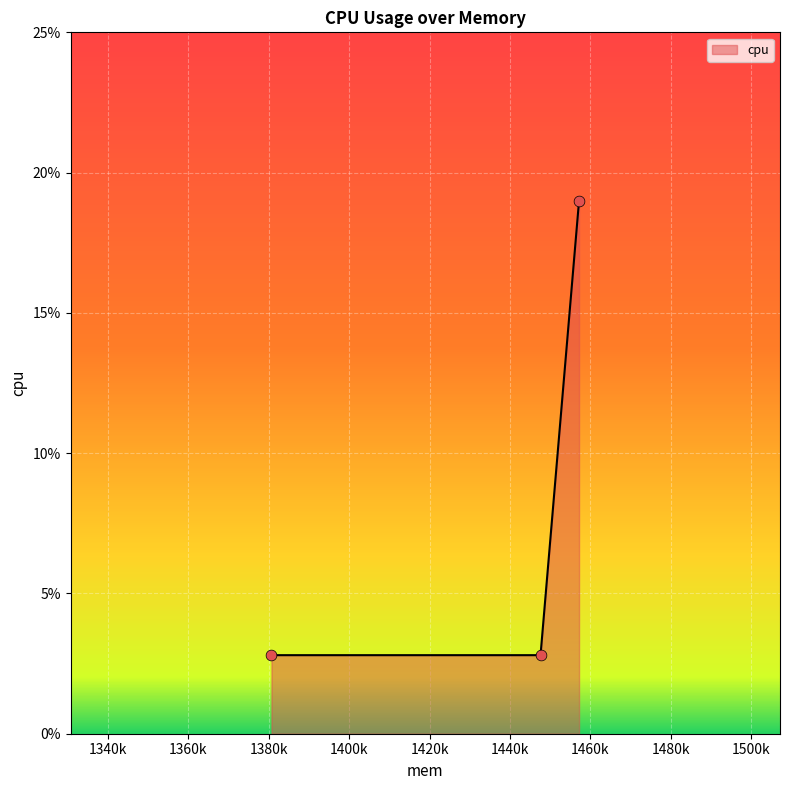

What is the maximum value shown in the chart?

19.0